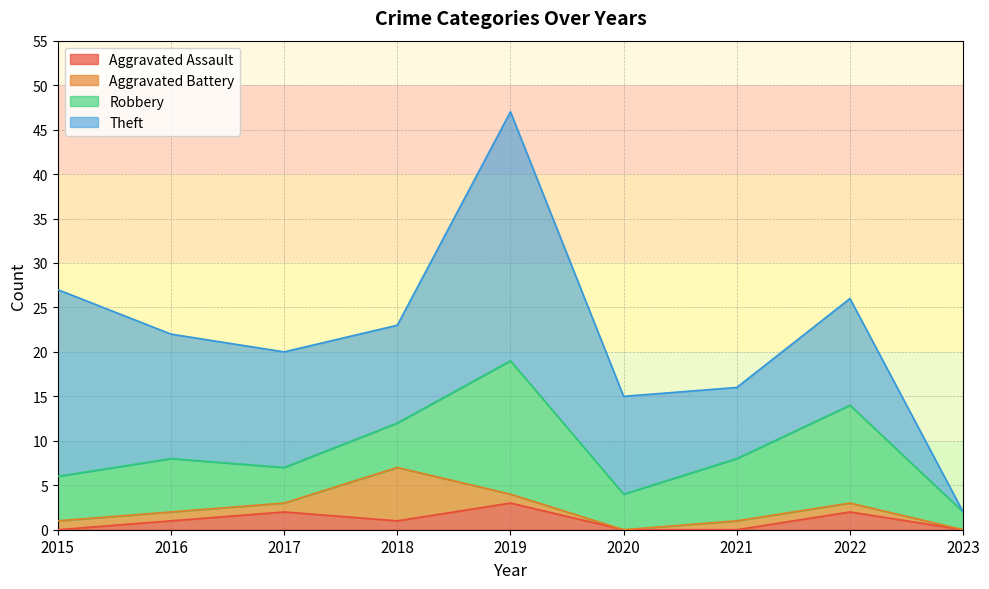

What is the greatest value displayed?

47